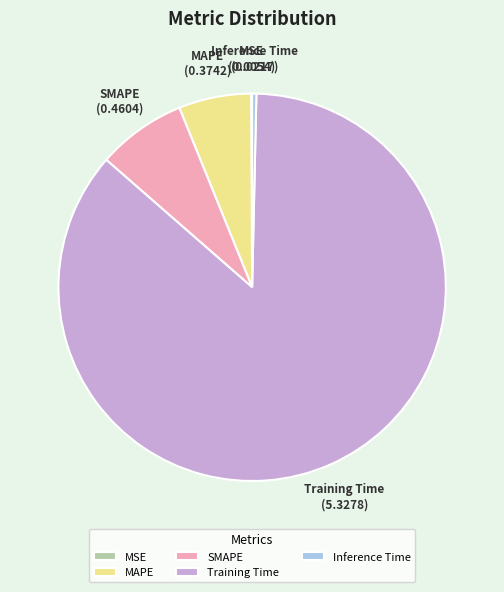

What is the largest slice in the pie chart?

Training Time